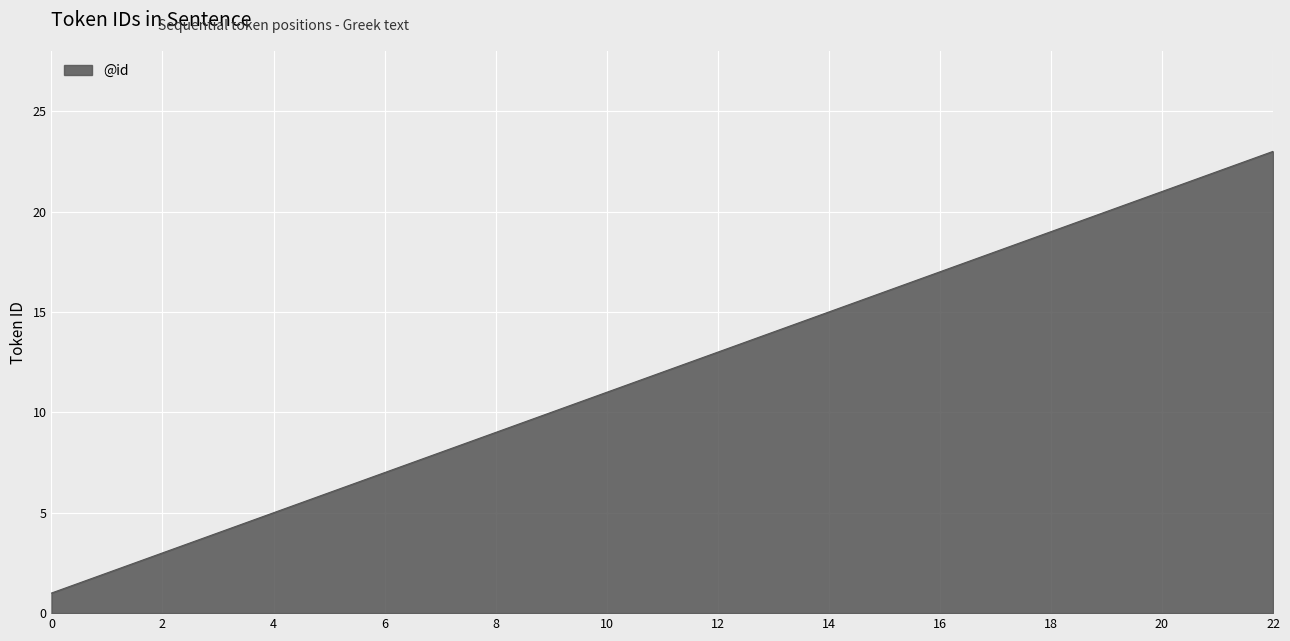

Reading left to right, what are all the values shown in this chart?

1	2	3	4	5	6	7	8	9	10	11	12	13	14	15	16	17	18	19	20	21	22	23